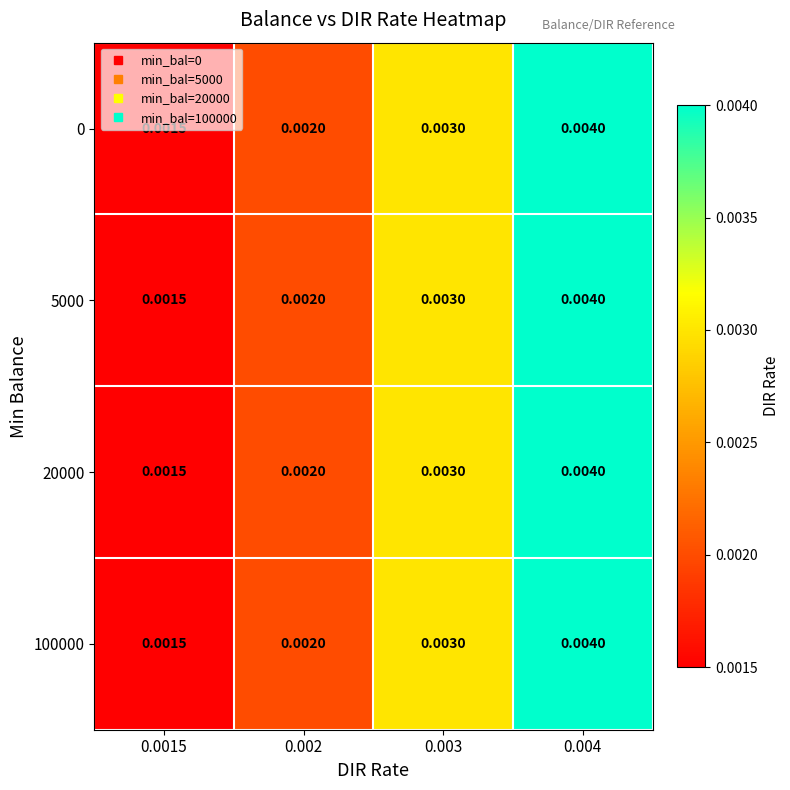

At how many categories does at least one series exceed 0?

4